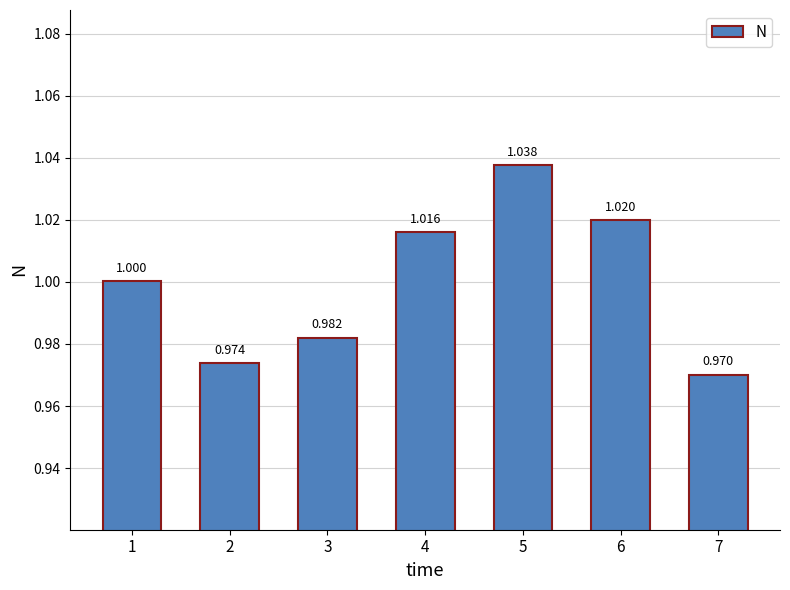

List the labels in order of value, smallest first.

7, 2, 3, 1, 4, 6, 5